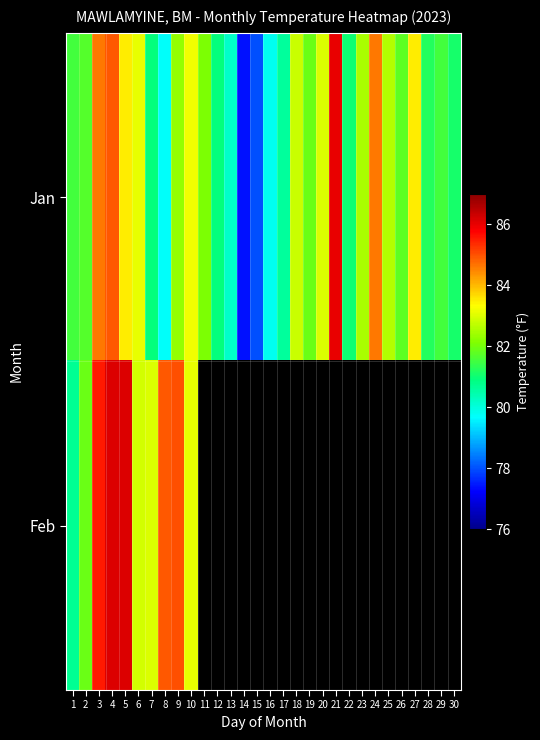

What is the maximum value for Feb?

86.1